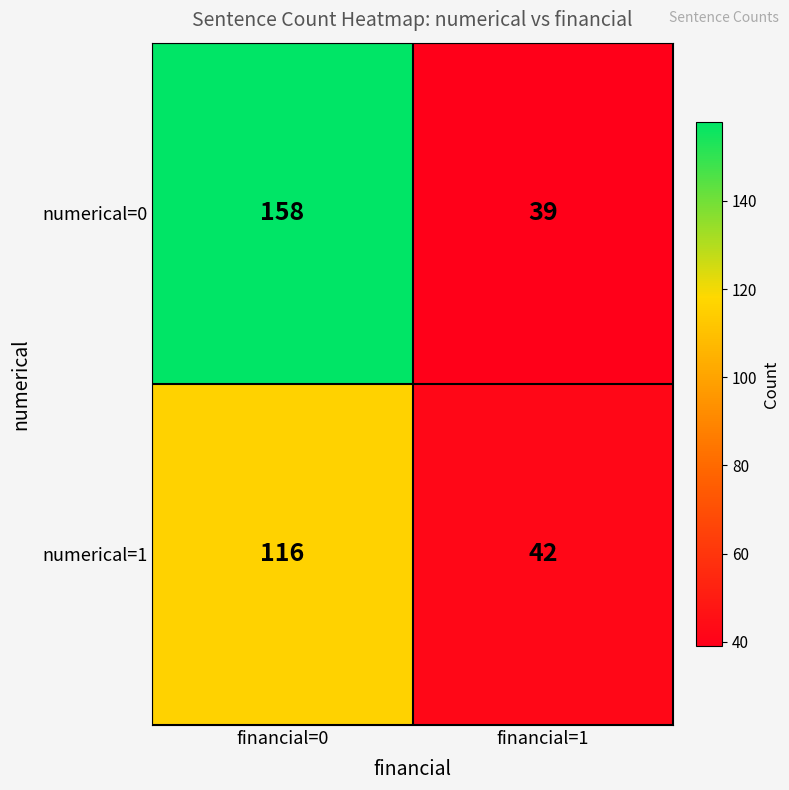

What is the difference between the numerical=1 values at financial=0 and financial=1?

74